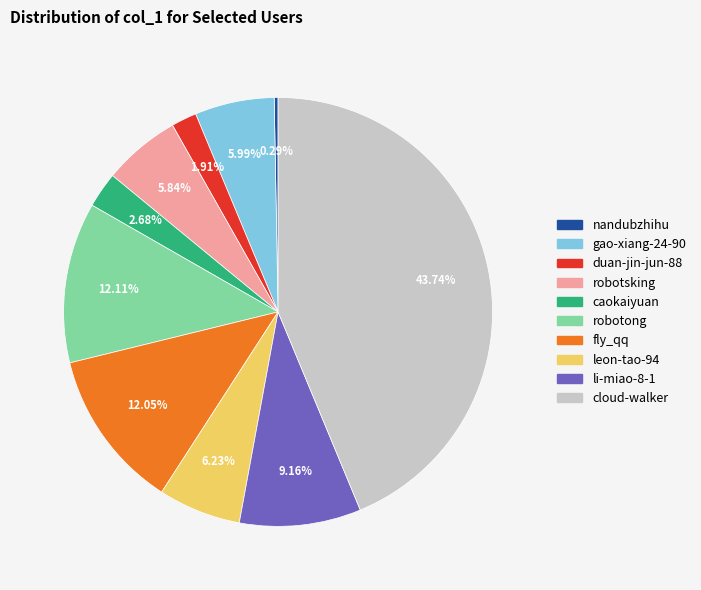

The gao-xiang-24-90 slice represents 1% of the pie. True or false?

False